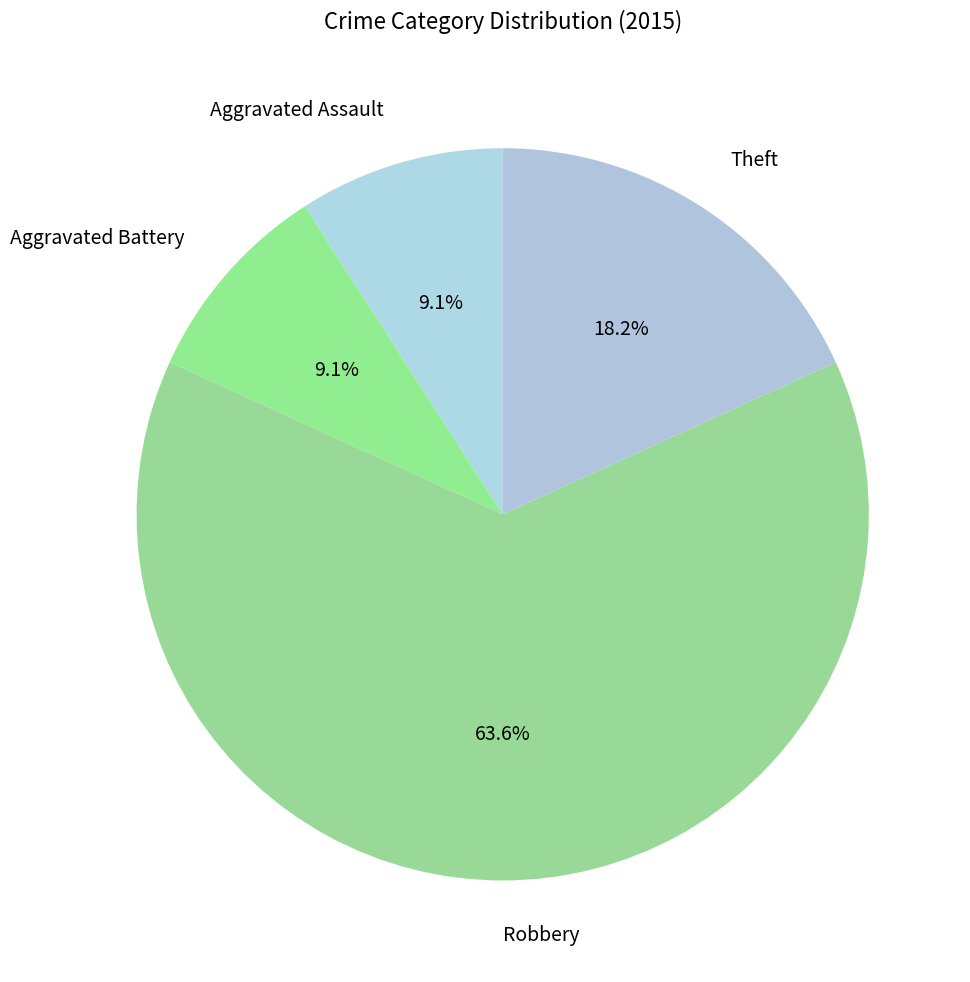

Does any single category account for the majority?

Yes